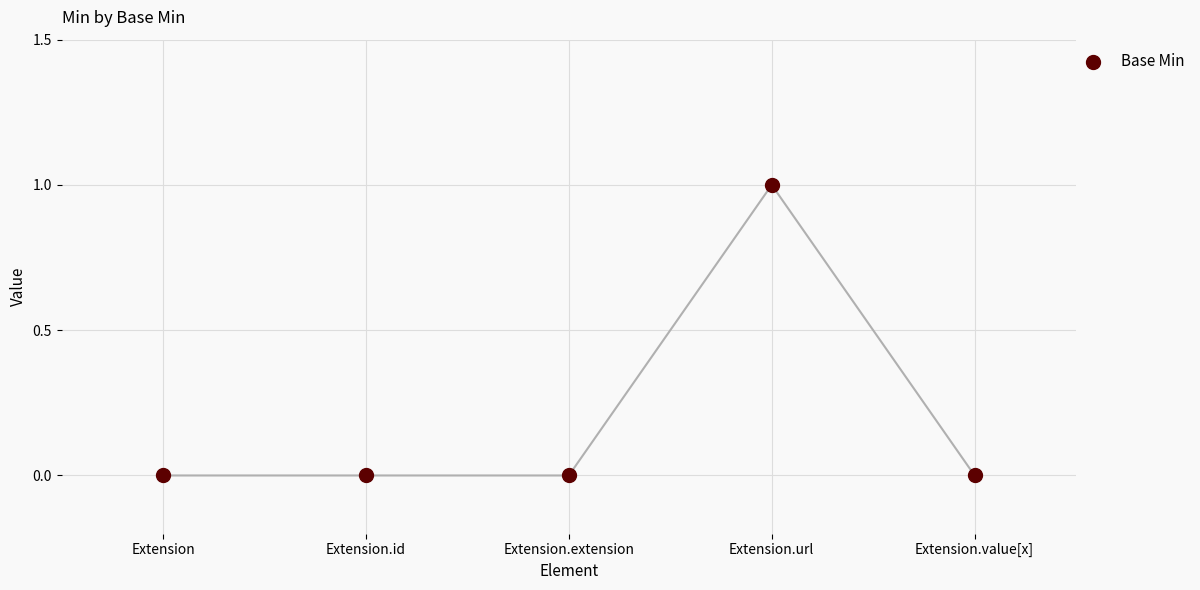

What is the change in value from Extension.id to Extension.url?

+1